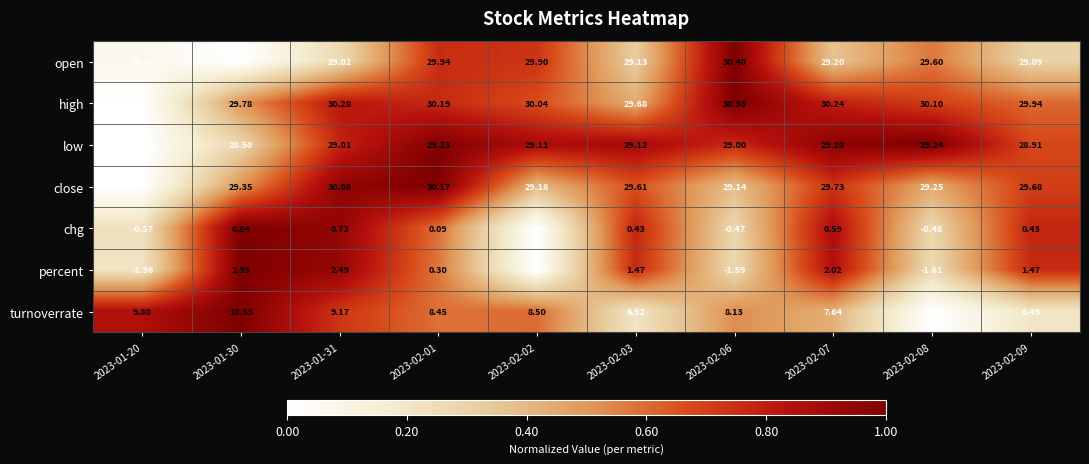

Which series changed the most between 2023-02-02 and 2023-02-09?

percent